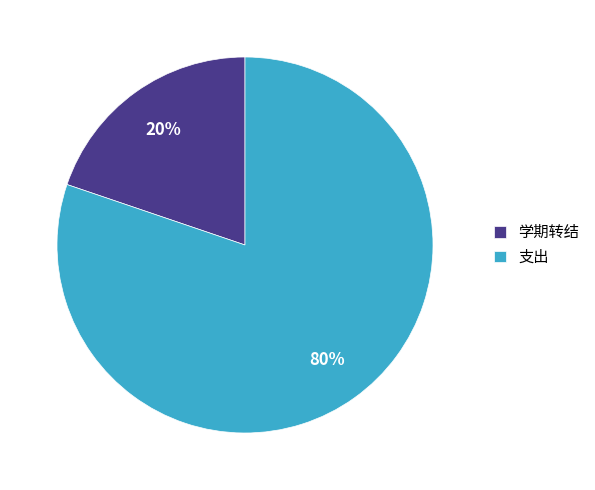

What percentage is the 学期转结 slice, to the nearest percent?

20%